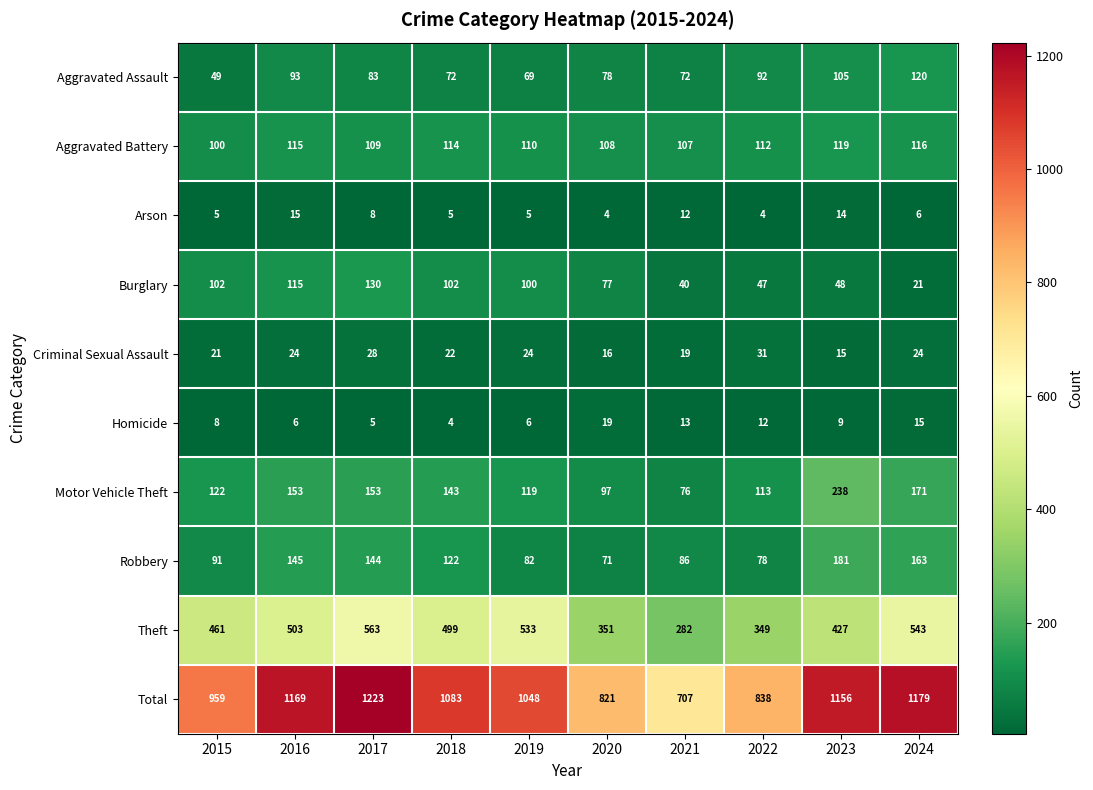

What is the sum of the Theft values at 2018 and 2017?

1062